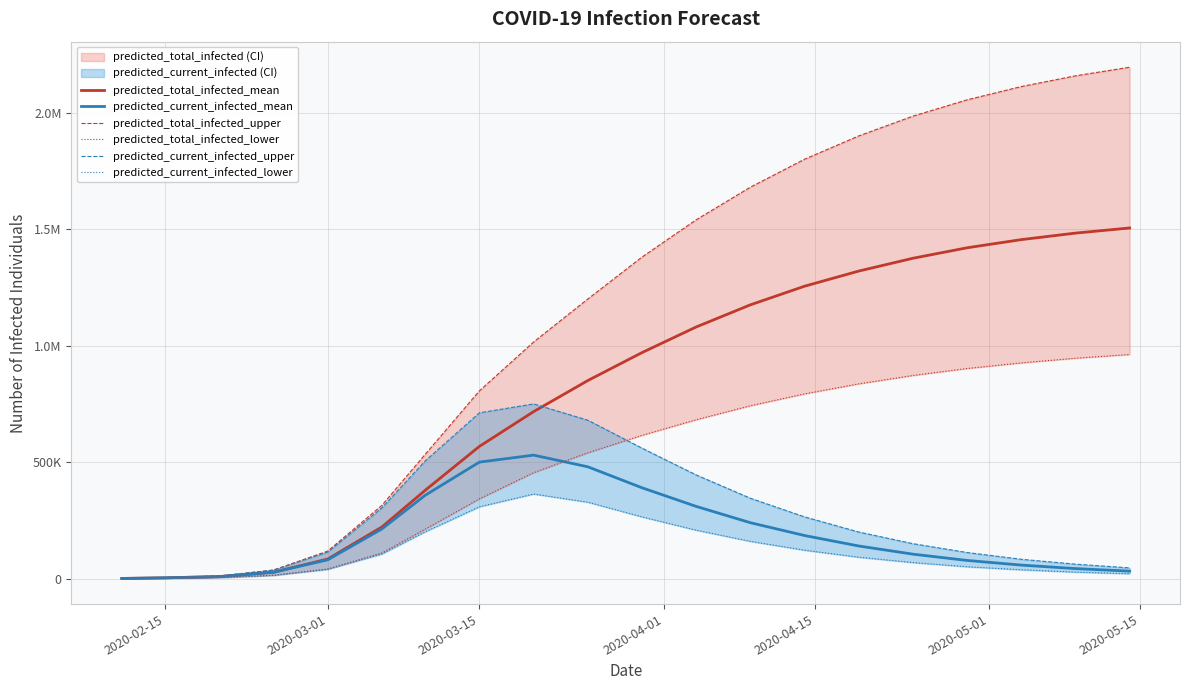

How many values in the predicted_total_infected_upper series exceed 1380000?

9